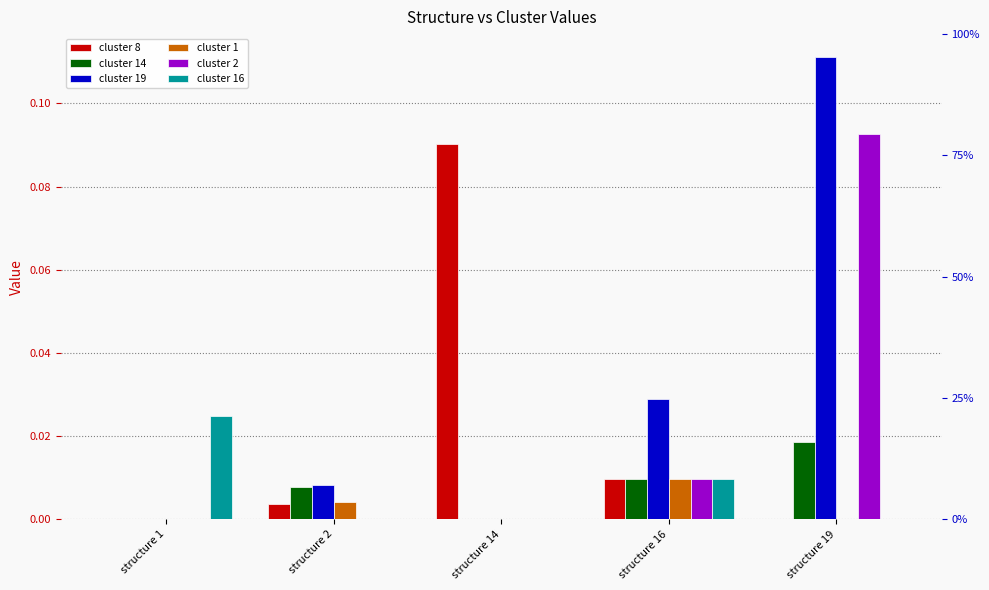

Which has a higher value, structure 16 or structure 1?

structure 16